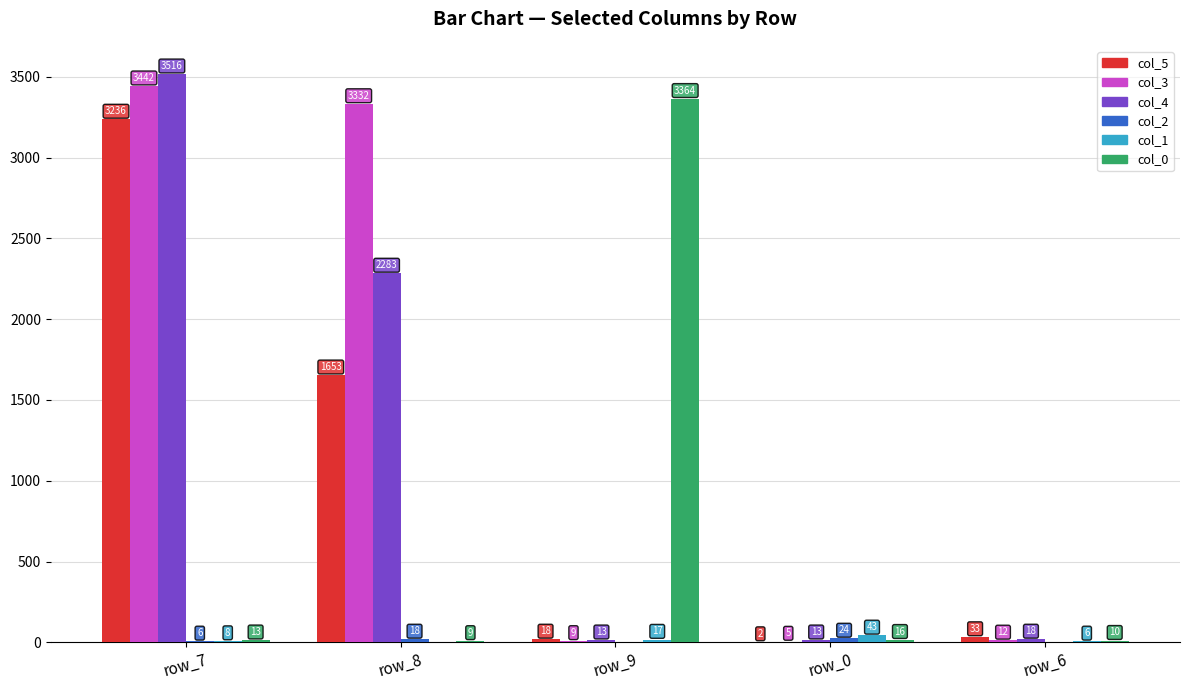

Is it true that col_3 equals 3332 at row_8?

True